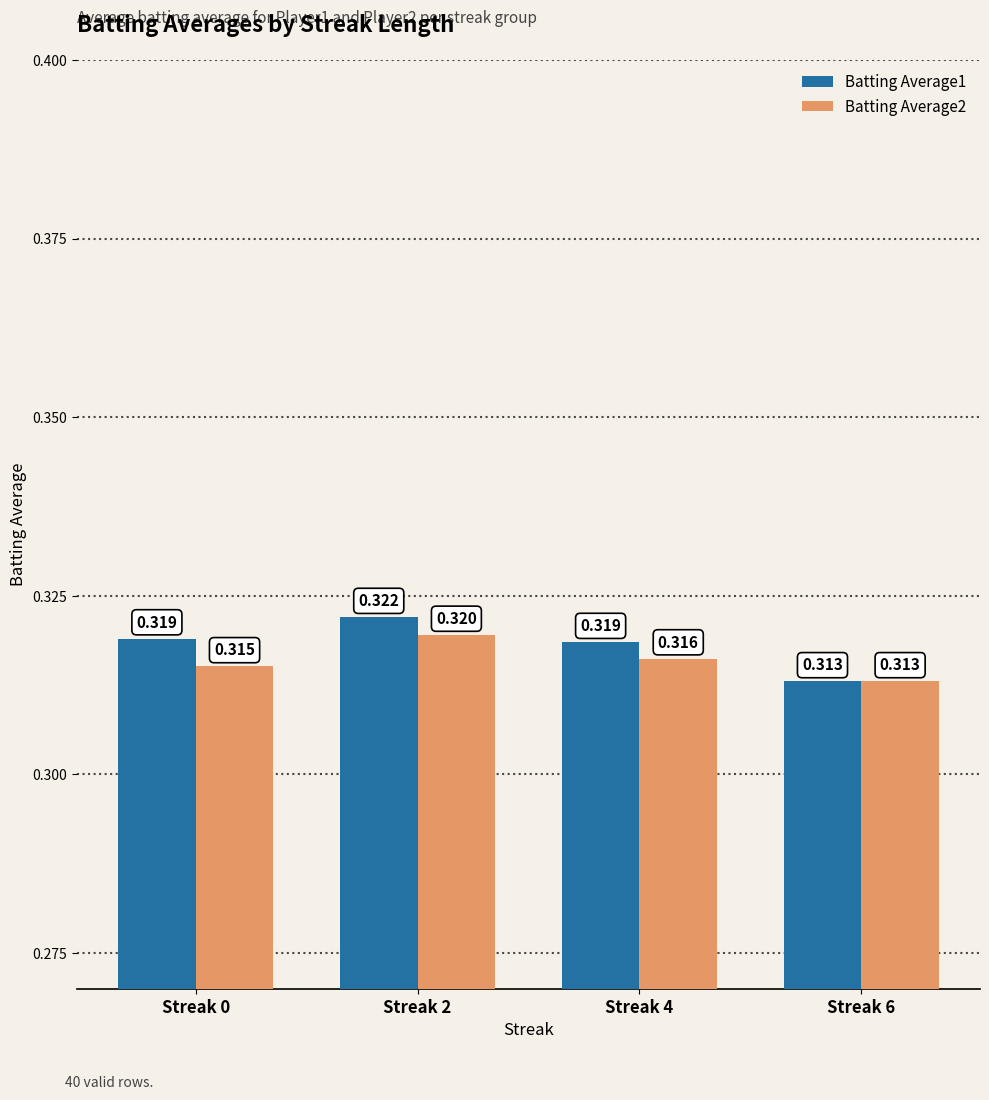

Is the value of Batting Average1 at Streak 6 greater than the value of Batting Average2 at Streak 4?

No